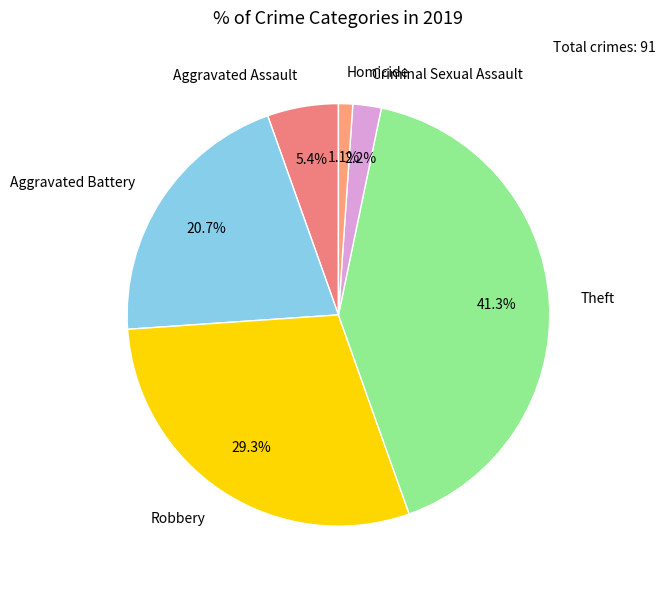

To the nearest percent, what is the difference between the Aggravated Battery and Homicide slice percentages?

20%